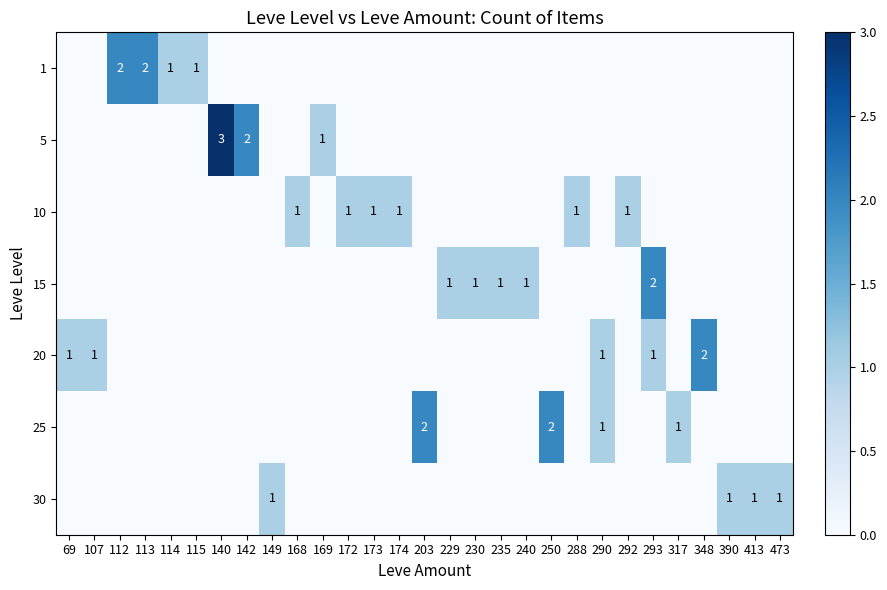

How many data points in 10 are above 0?

6